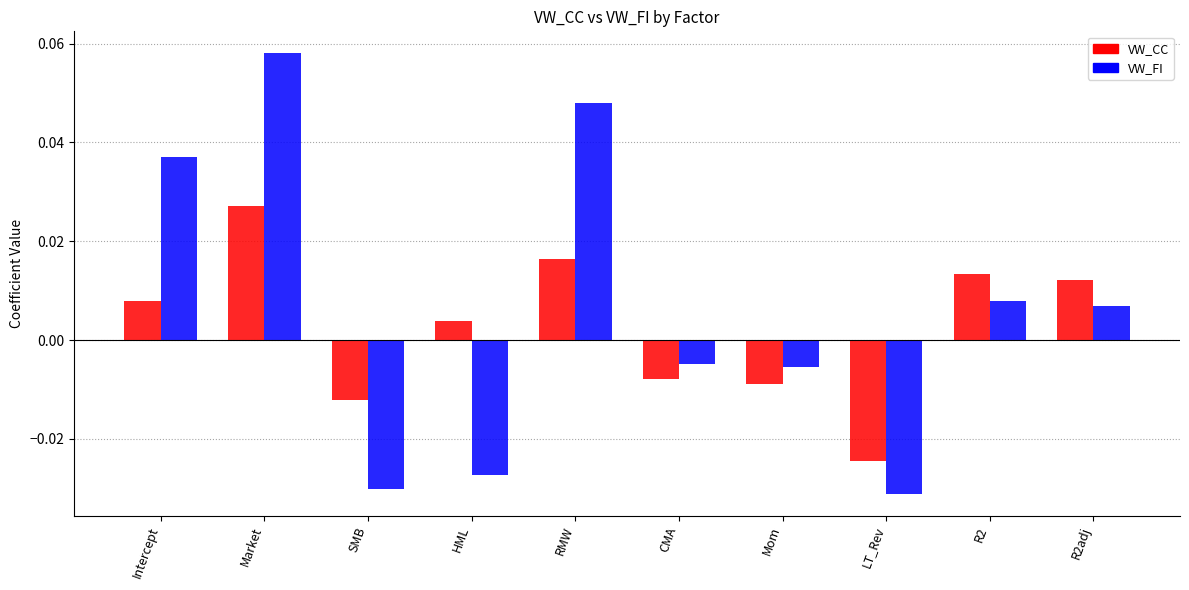

How many data points in VW_CC are above 0?

6